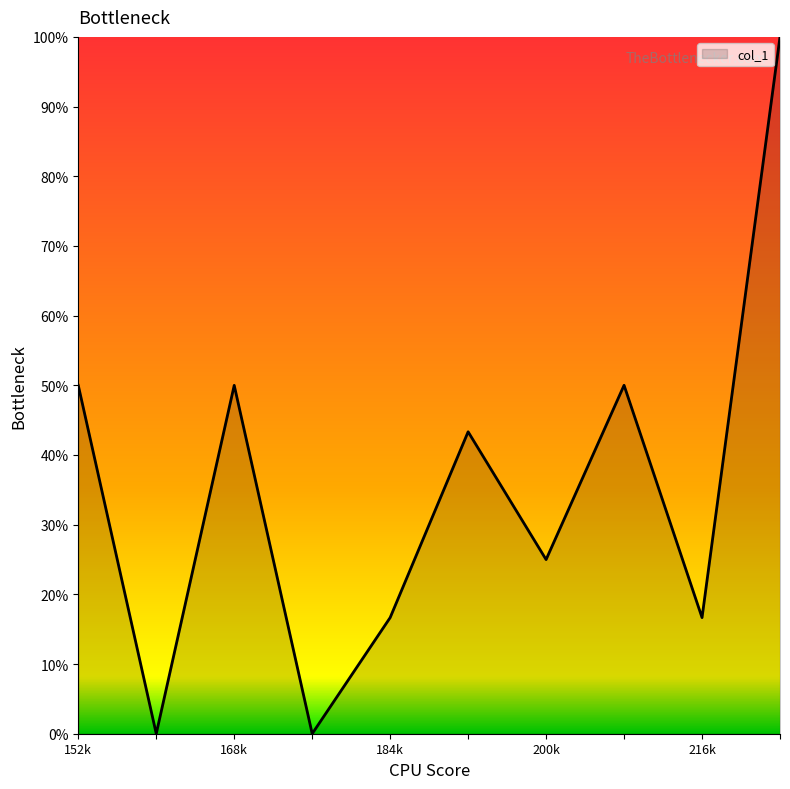

What is the difference between the maximum and minimum values?

100.0